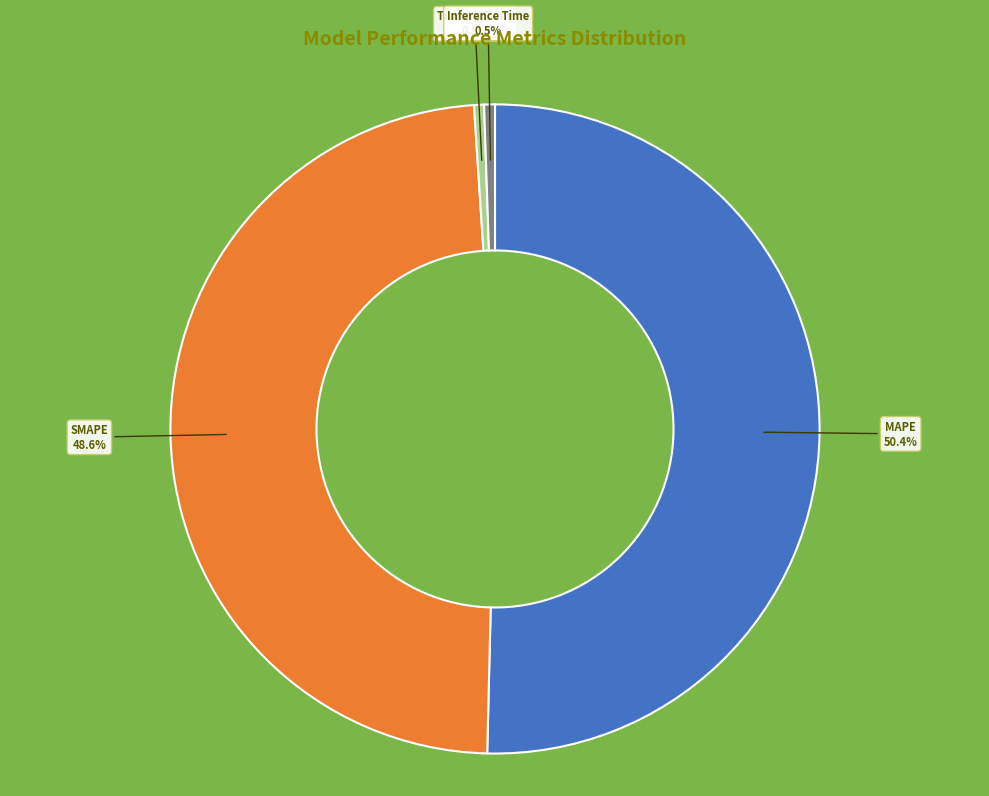

What is the largest slice in the pie chart?

MAPE